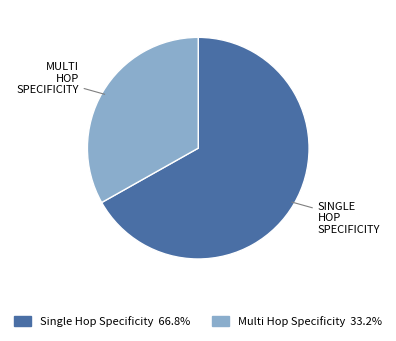

Is there any slice that represents more than half of the pie?

Yes